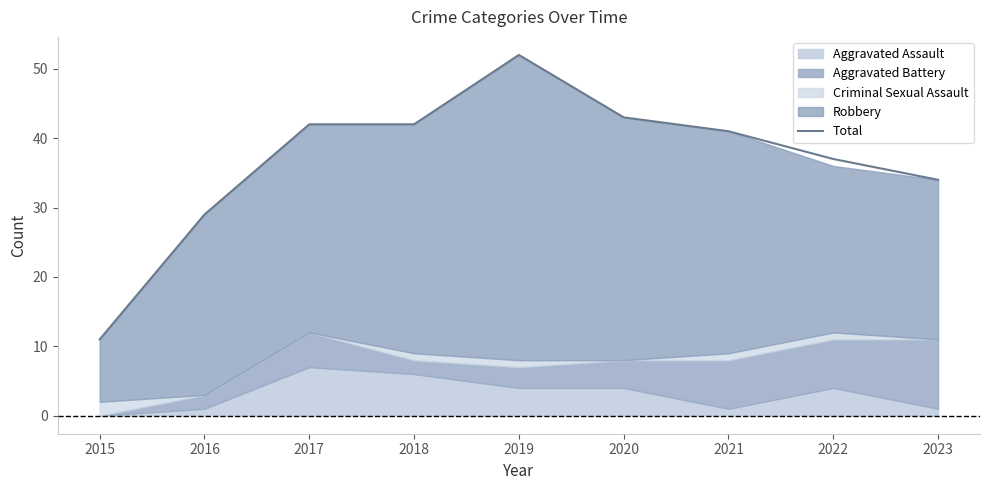

How many values exceed 41?

4